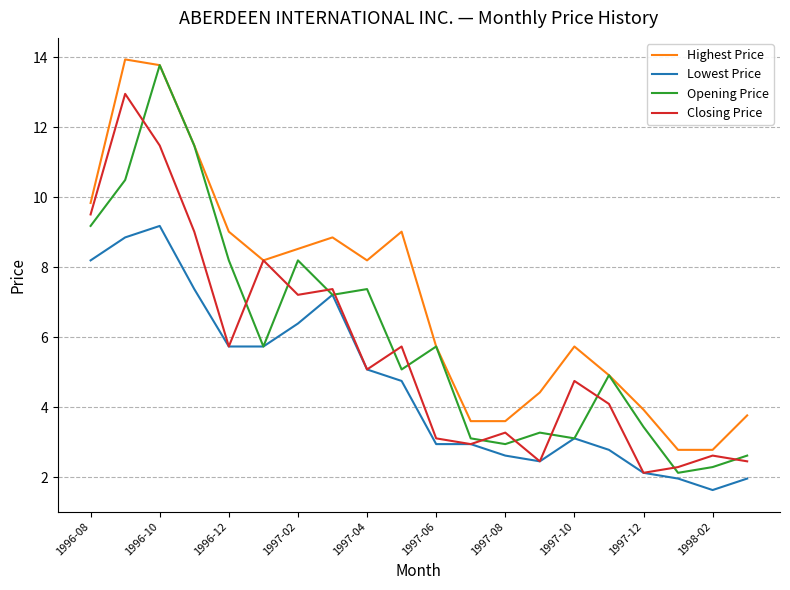

Reading right to left, transcribe all the data shown in this chart.

Highest Price: 3.8	2.8	2.8	3.9	4.9	5.7	4.4	3.6	3.6	5.7	9.0	8.2	8.9	8.5	8.2	9.0	11.5	13.8	13.9	9.8
Lowest Price: 2.0	1.6	2.0	2.1	2.8	3.1	2.5	2.6	3.0	3.0	4.8	5.1	7.2	6.4	5.7	5.7	7.4	9.2	8.9	8.2
Opening Price: 2.6	2.3	2.1	3.4	4.9	3.1	3.3	3.0	3.1	5.7	5.1	7.4	7.2	8.2	5.7	8.2	11.5	13.8	10.5	9.2
Closing Price: 2.5	2.6	2.3	2.1	4.1	4.8	2.5	3.3	3.0	3.1	5.7	5.1	7.4	7.2	8.2	5.7	9.0	11.5	13.0	9.5